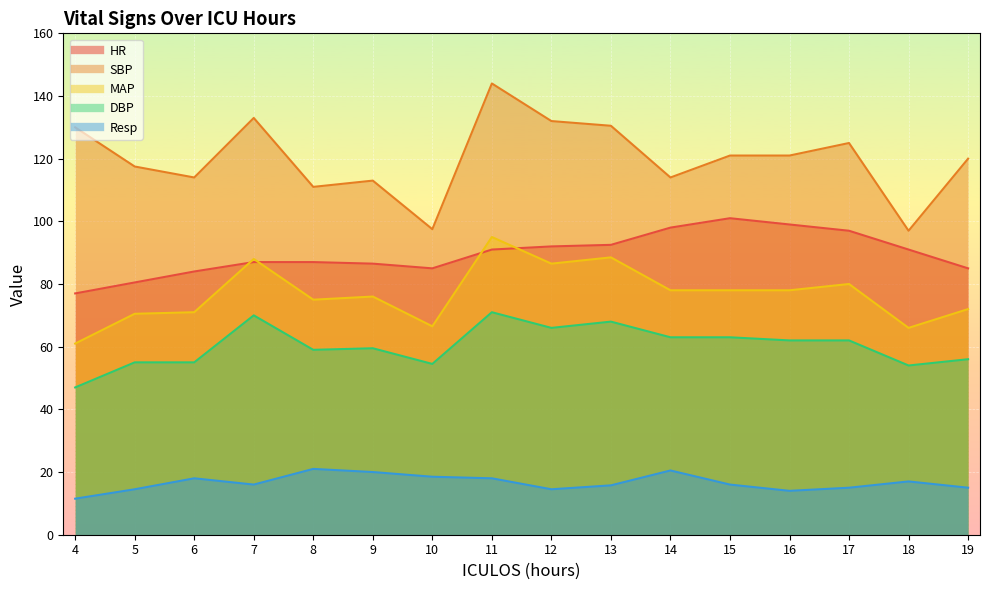

Between 10 and 4, which is larger?

10